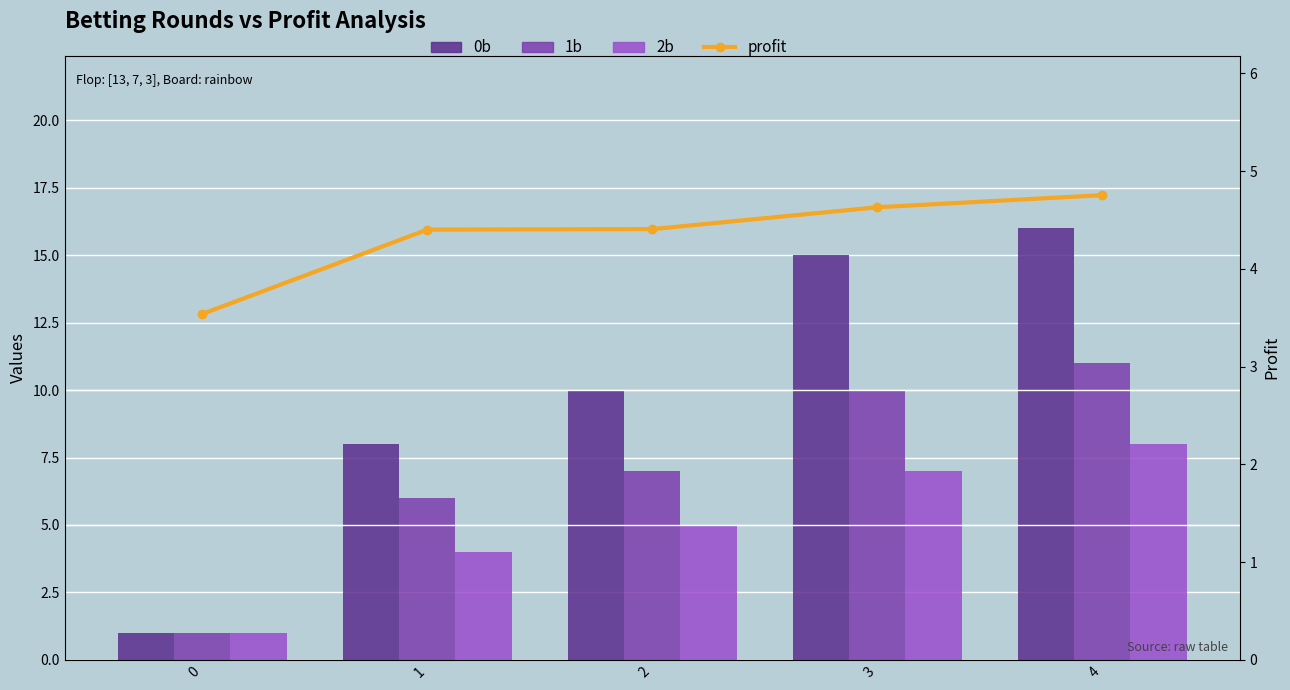

How many series are shown in this chart?

4